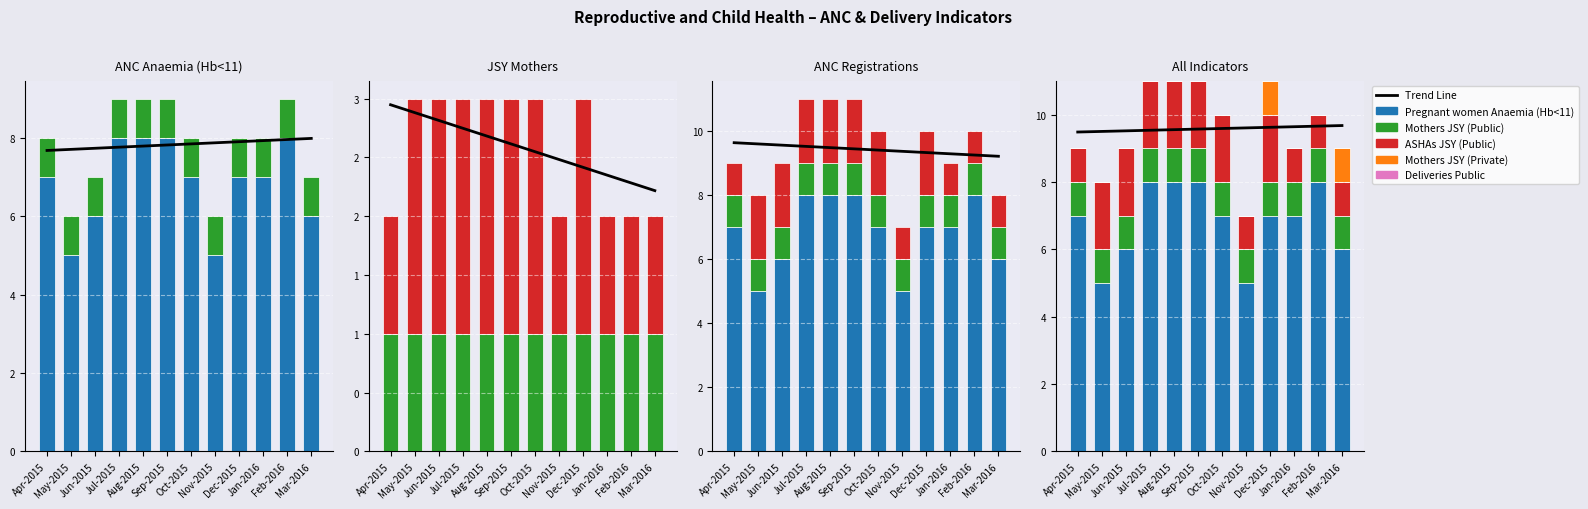

At which label does Mothers JSY (Private) reach its minimum?

Apr-2015